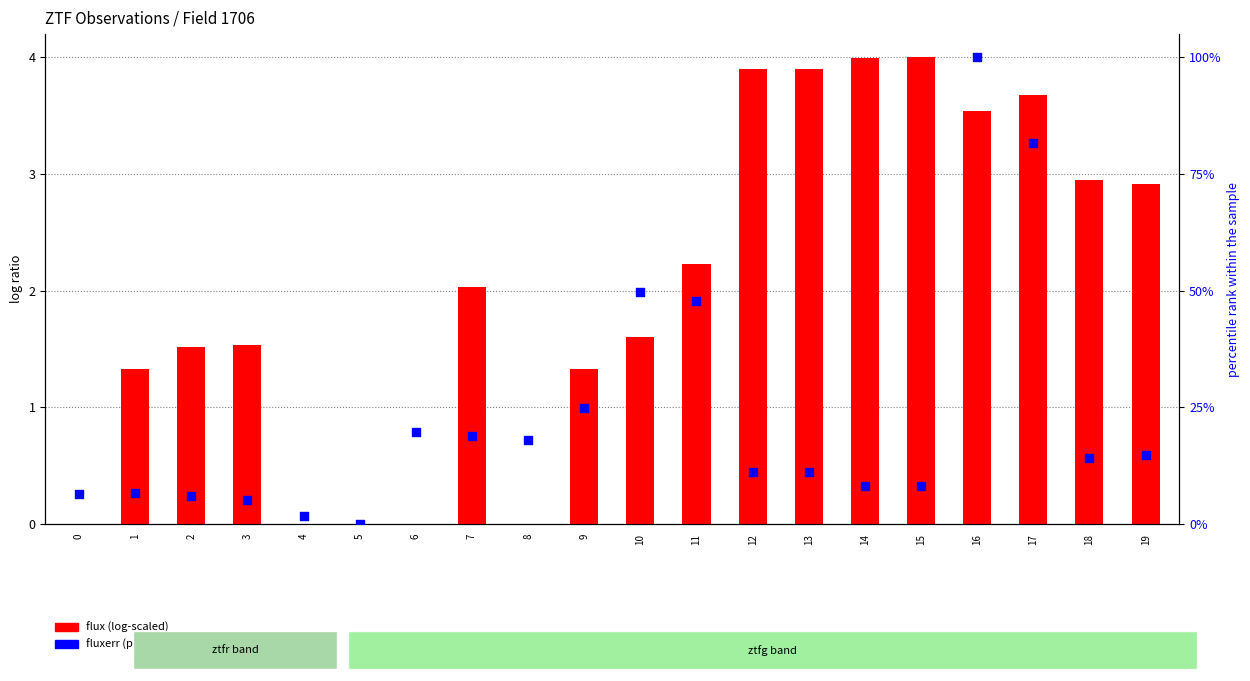

At which category is the sum across all series the highest?

16